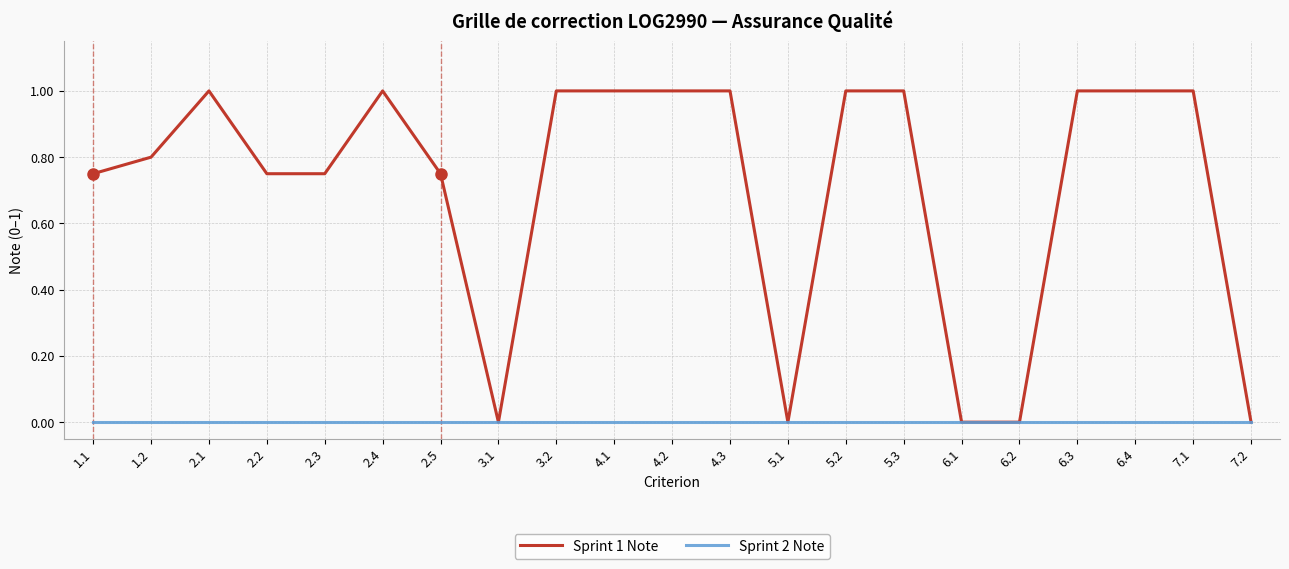

Count the number of data series in this chart.

2